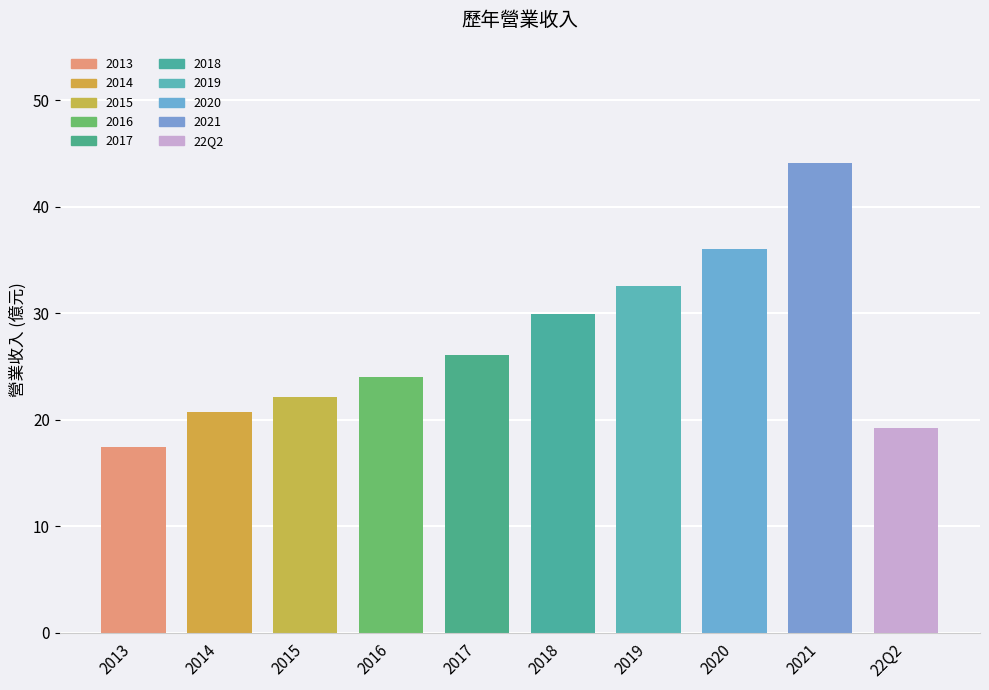

Where is the data nearest to the value 30?

2018